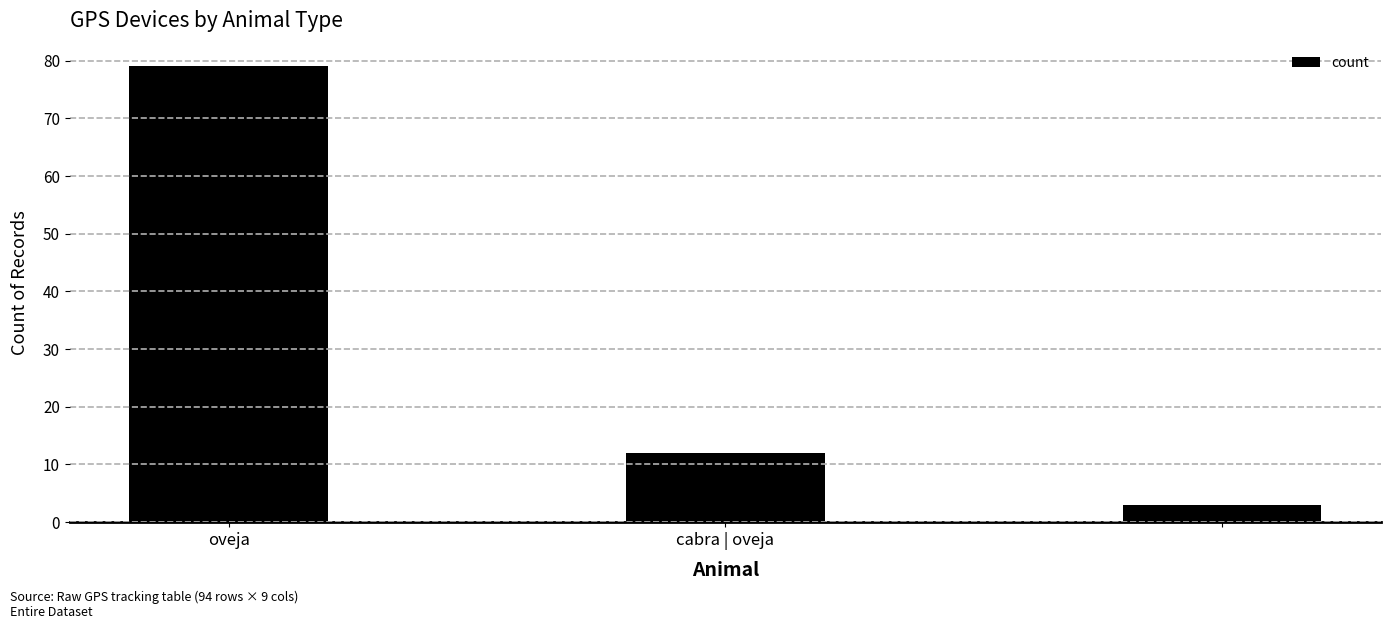

What is the minimum value shown in the chart?

3